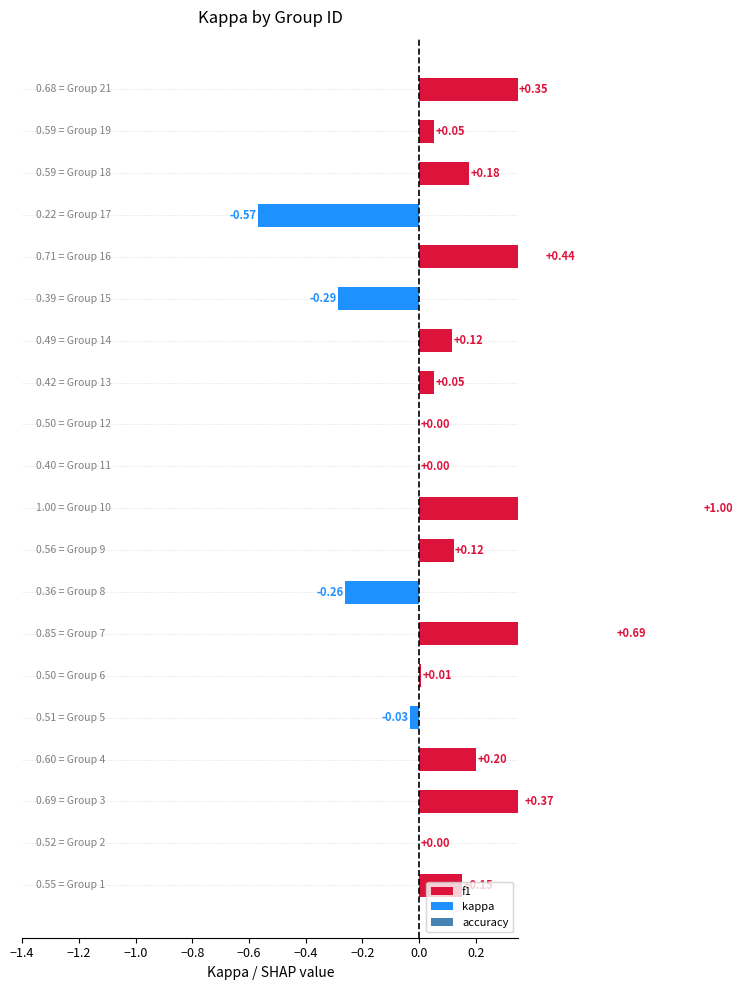

What is the label of the 8th bar from the right?

12